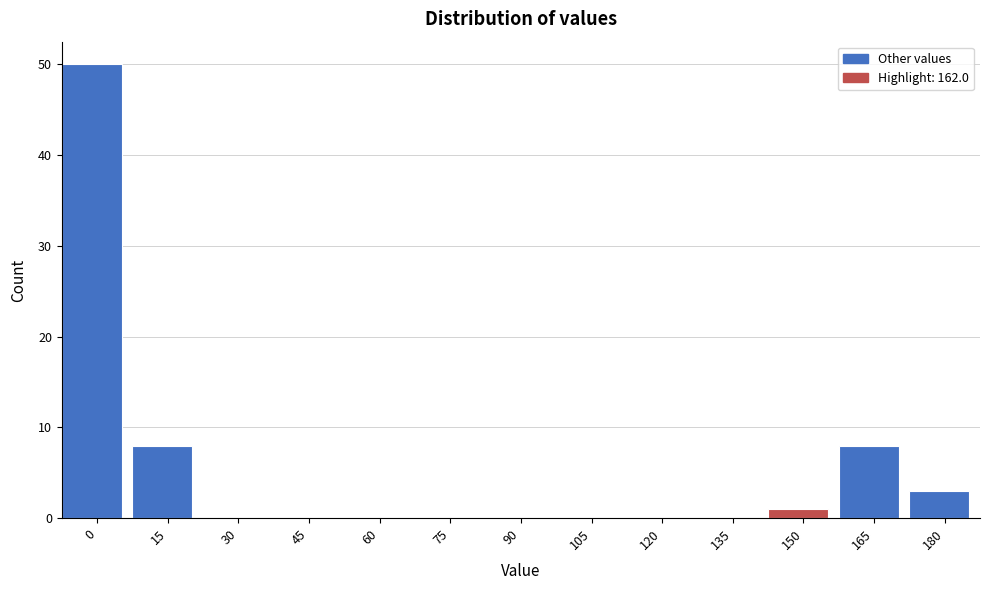

Reading left to right, transcribe all the data shown in this chart.

0=50	15=8	30=0	45=0	60=0	75=0	90=0	105=0	120=0	135=0	150=1	165=8	180=3